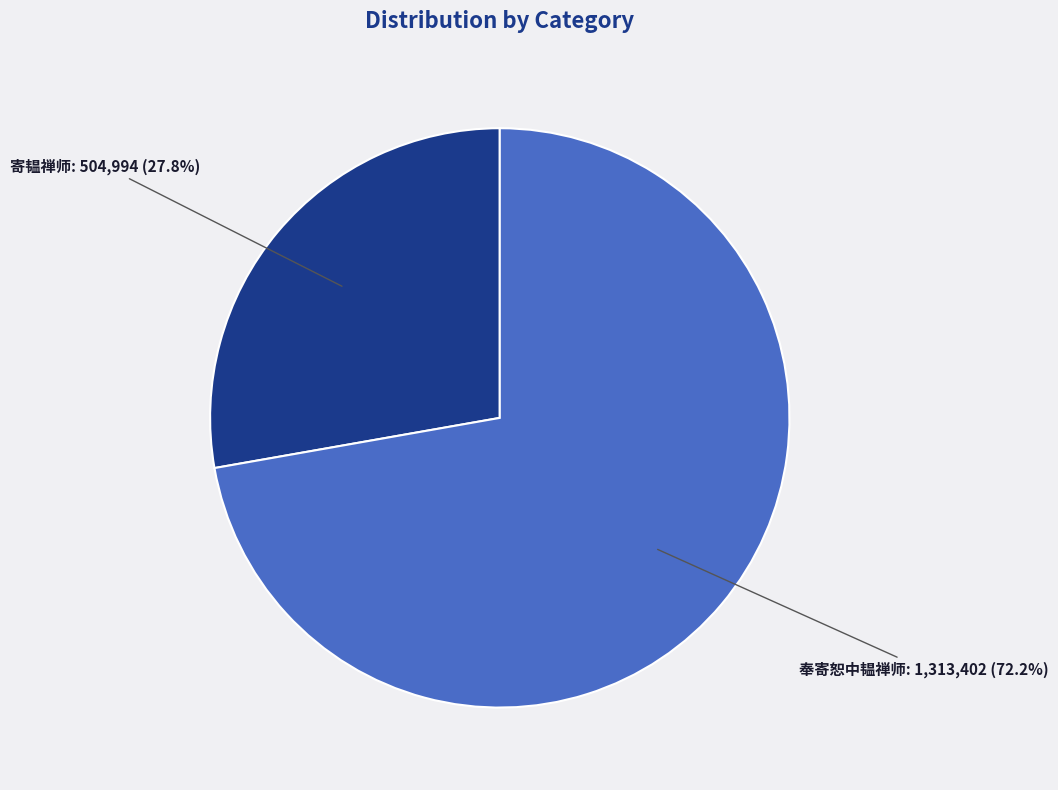

Rank the categories by value from lowest to highest.

寄韫禅师, 奉寄恕中韫禅师